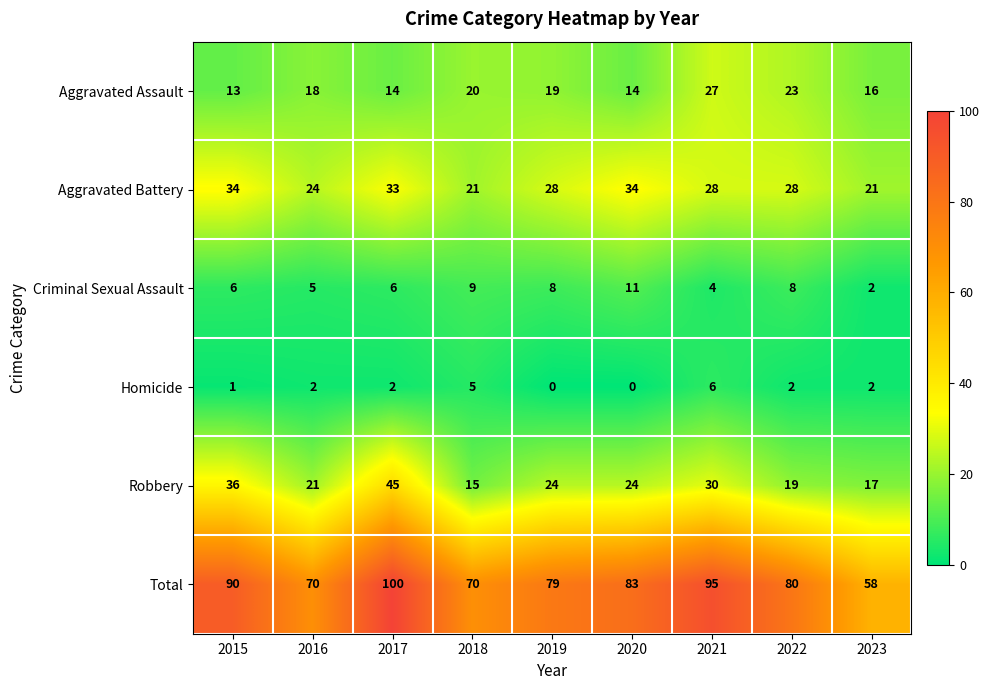

At which category is the sum across all series the highest?

2017